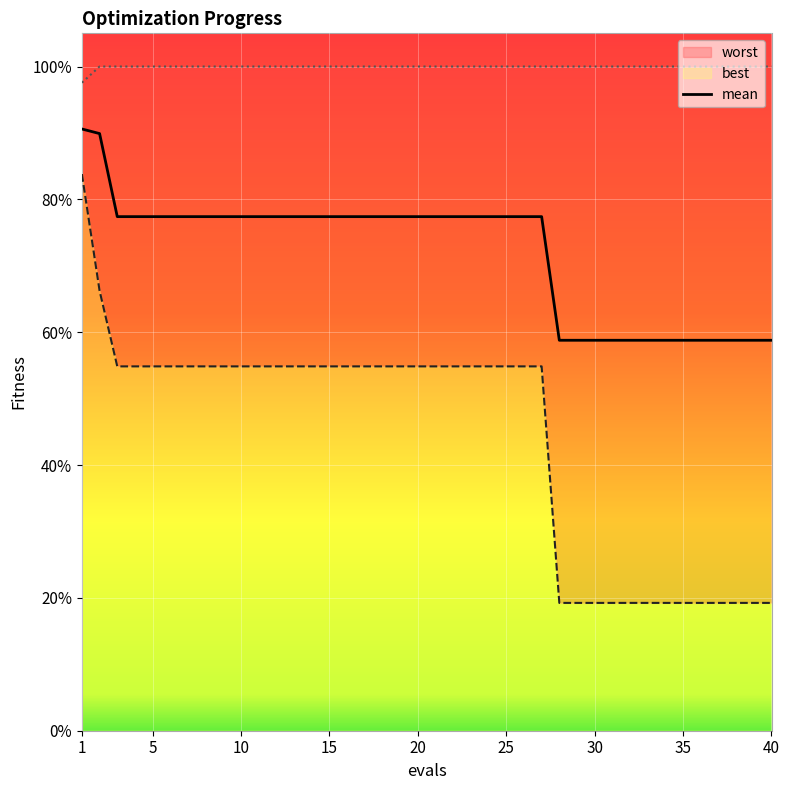

Rank the series at 38 from highest to lowest value.

worst, mean, best